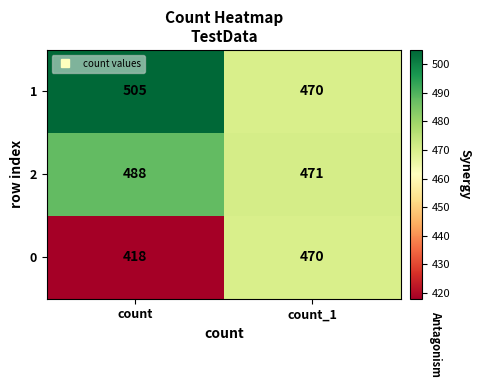

What is the sum of all 0 values?

888